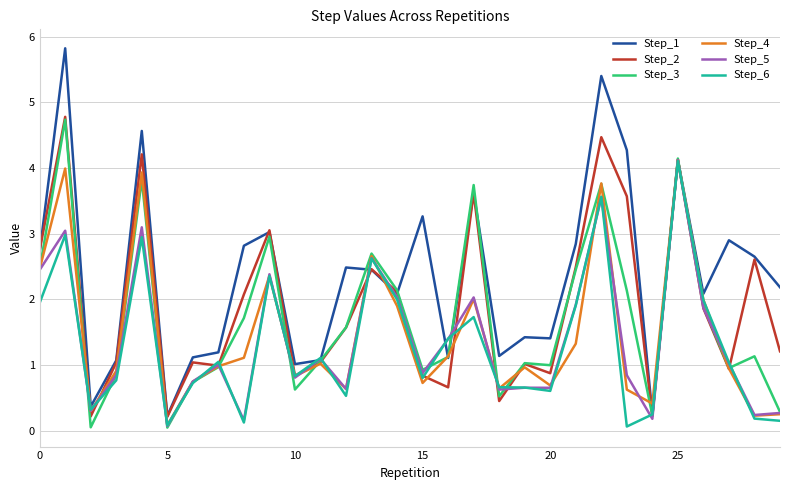

What are all the series names shown in the legend?

Step_1, Step_2, Step_3, Step_4, Step_5, Step_6